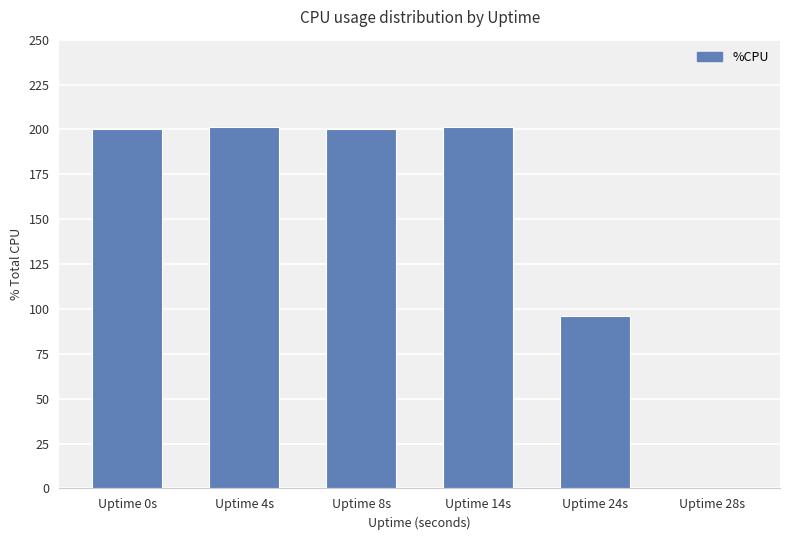

What is the sum of all values?

898.8